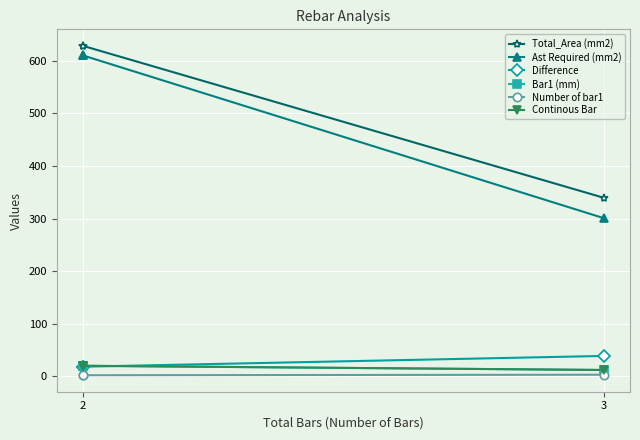

Is it true that Ast Required (mm2) equals 610.0 at 2?

True